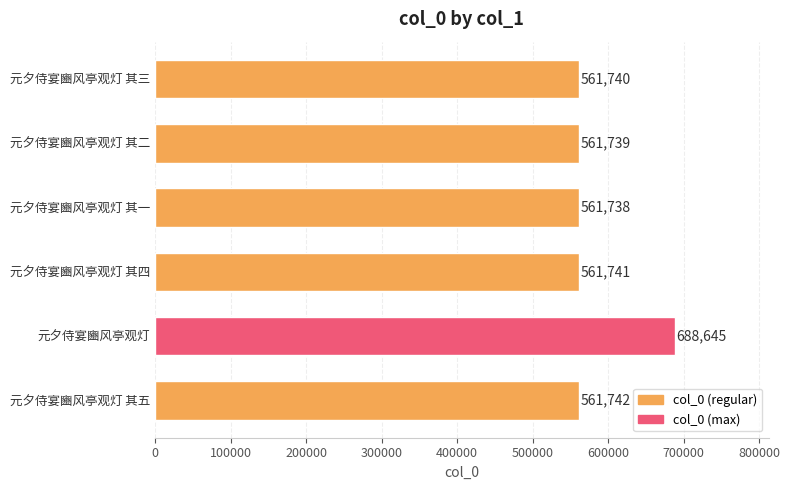

What is the difference between the second highest and second lowest values?

3